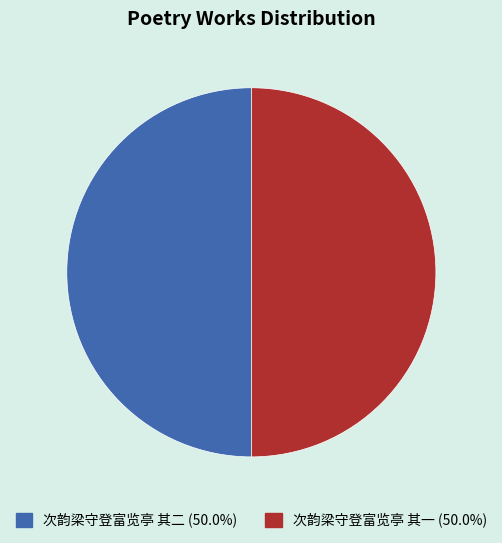

Approximately how many times larger is the value at 次韵梁守登富览亭 其二 compared to 次韵梁守登富览亭 其一?

1.0